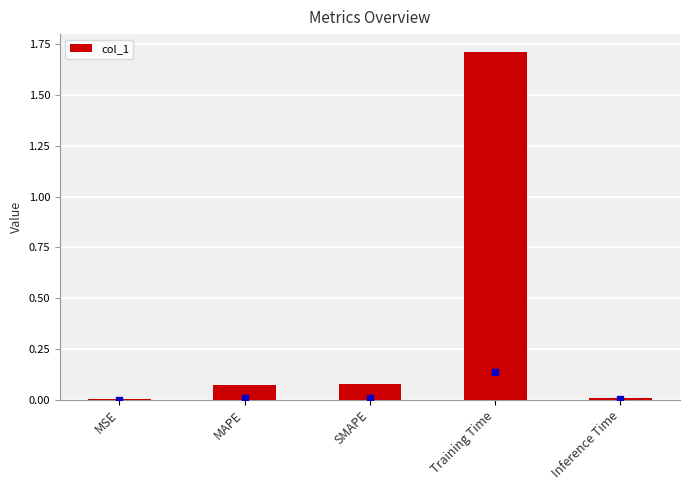

What is the maximum value shown in the chart?

1.7